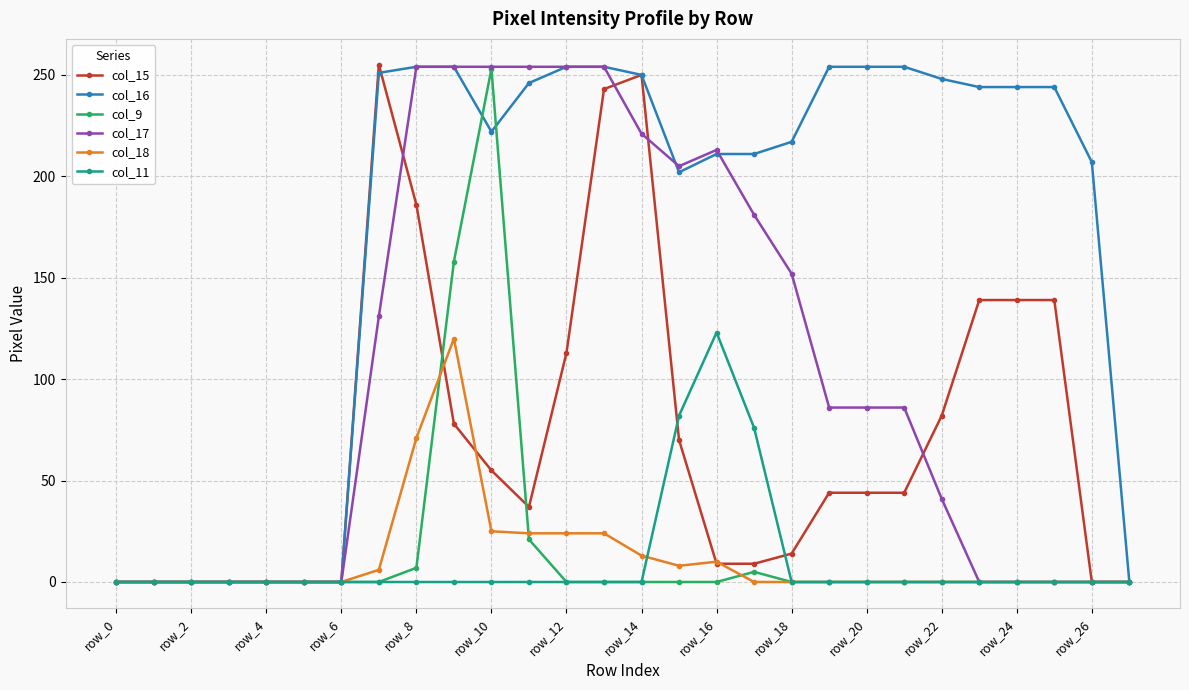

True or false: col_15 has more than 0 interior local peaks.

True